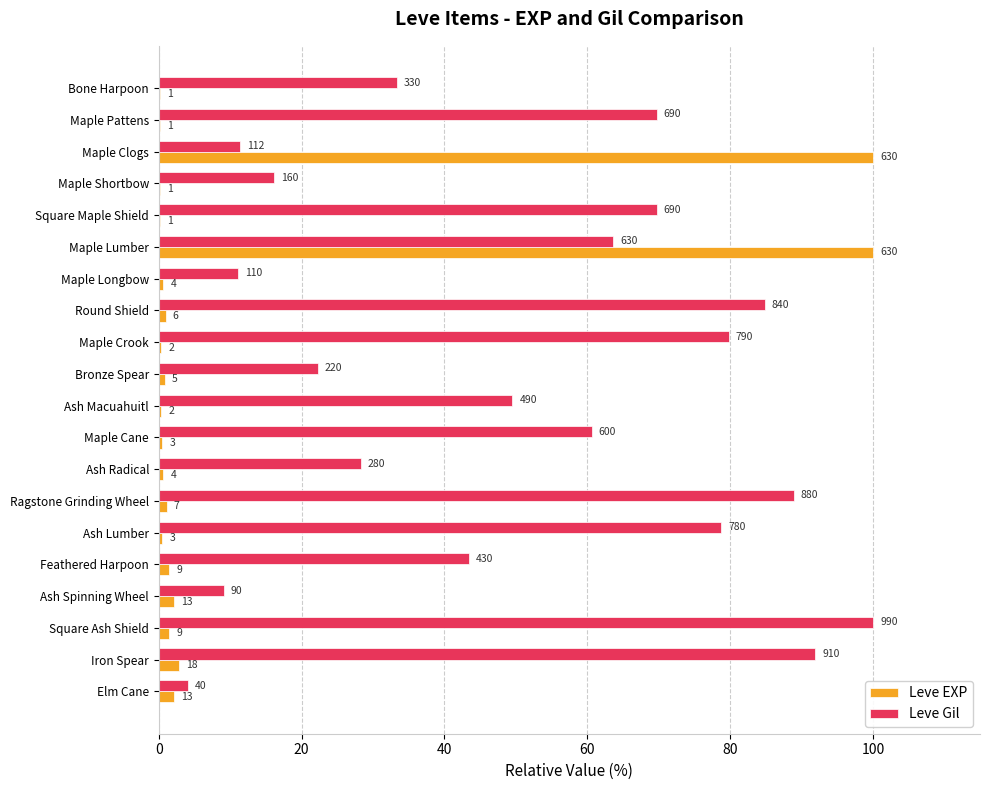

What are all the series names shown in the legend?

Leve EXP, Leve Gil